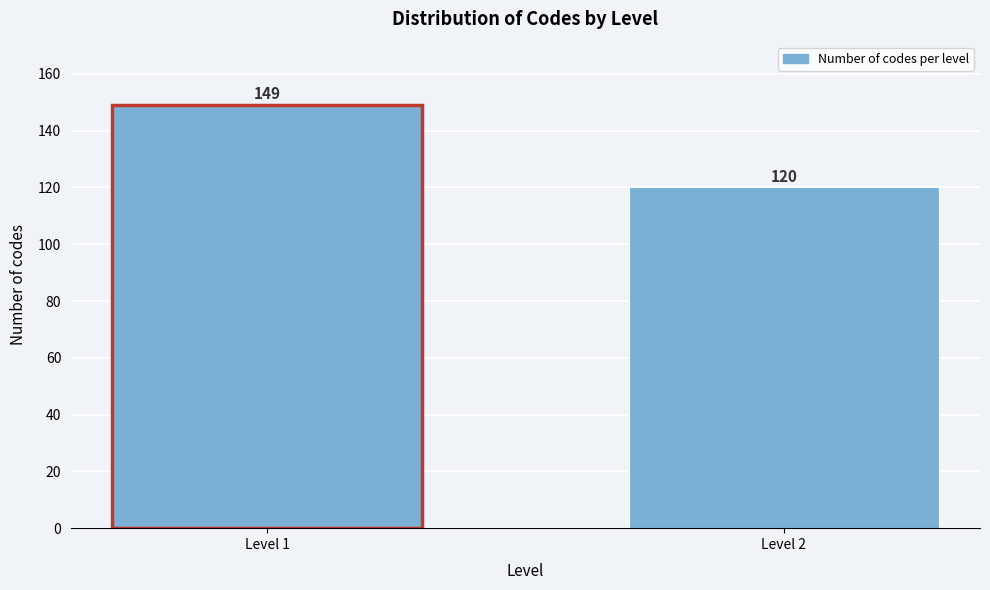

Reading right to left, list all the values displayed in this chart.

Level 2=120	Level 1=149